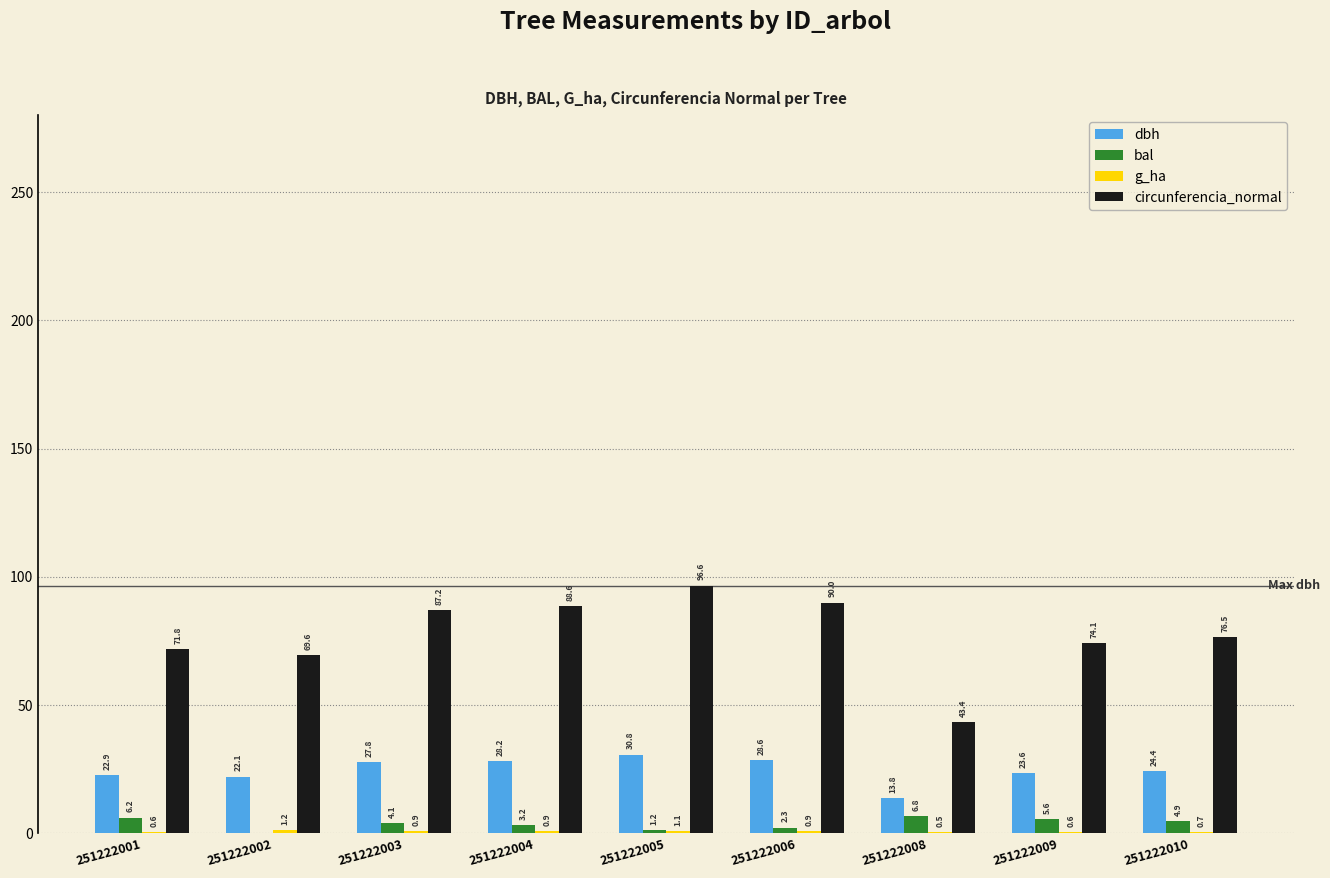

How many groups of bars are there?

9